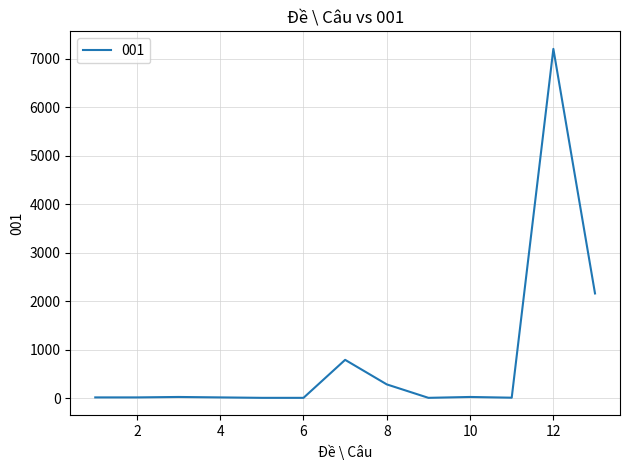

What is the difference between the maximum and minimum values?

7191